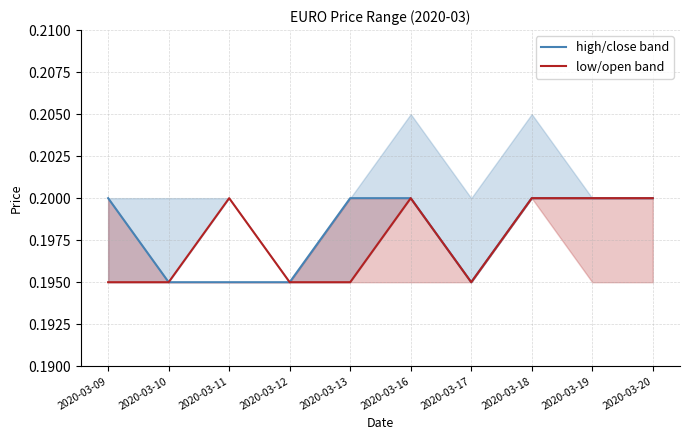

At how many categories does at least one series exceed 0?

10